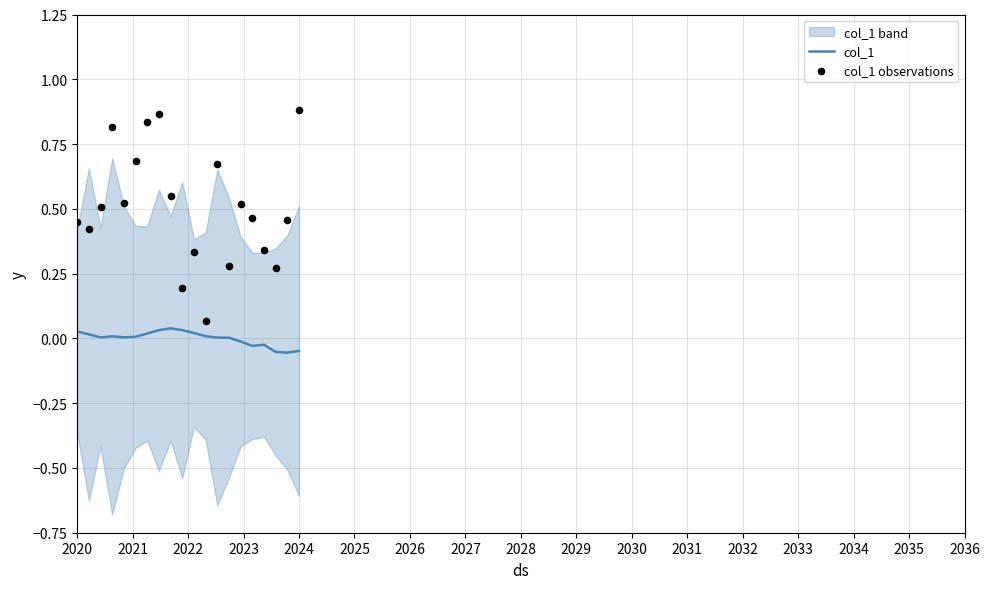

At which category is the sum across all series the highest?

2024